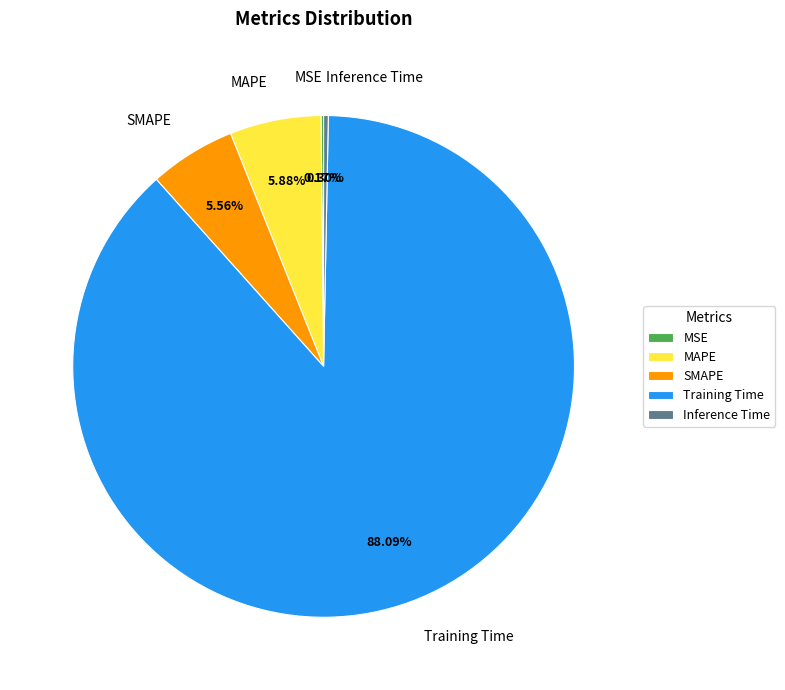

The Inference Time slice represents 11% of the pie. True or false?

False